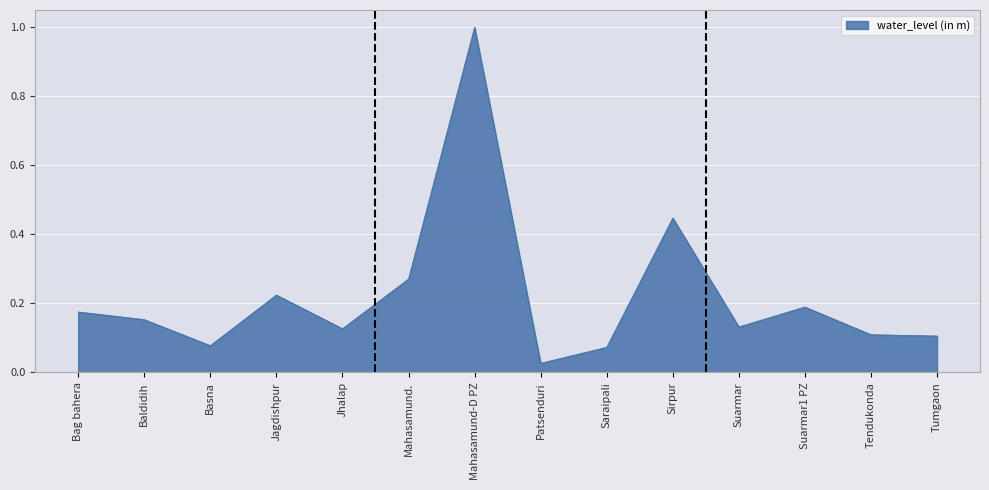

What is the change in value from Baldidih to Mahasamund.?

+0.1